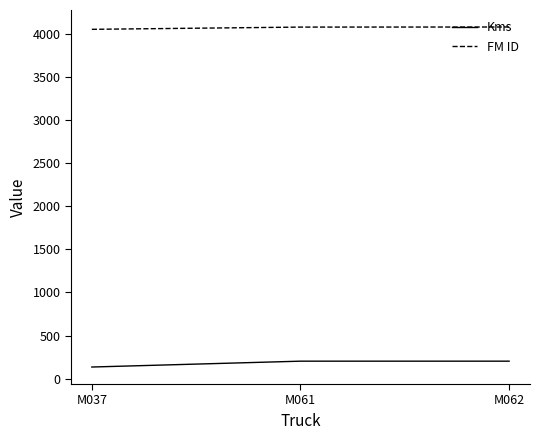

What value does the FM ID series have at M061, to the nearest 5?

4080